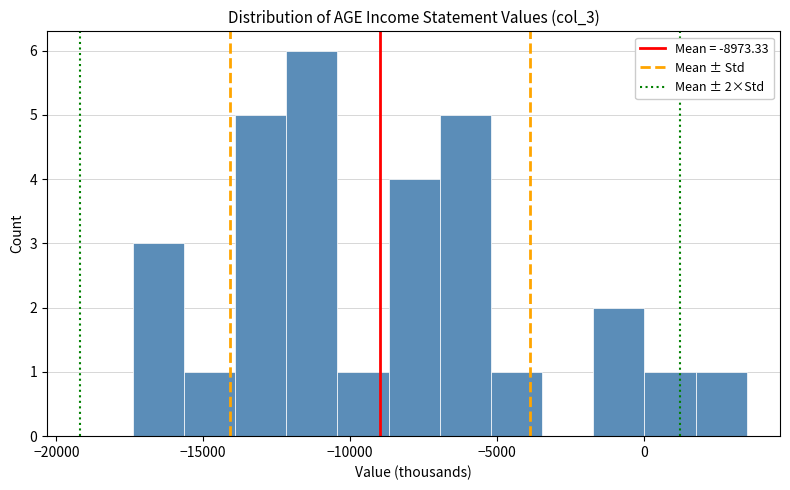

Around what value on the x-axis is the tallest bar? Give the approximate position of its centre, as read against the axis.

-11500